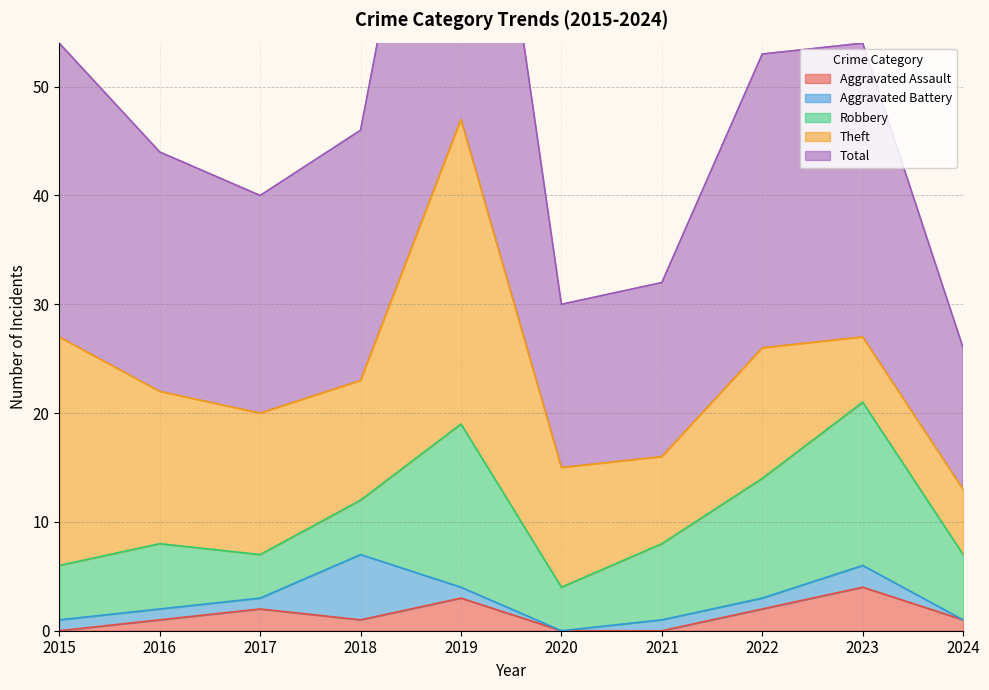

Where is the first local maximum for Robbery?

2016